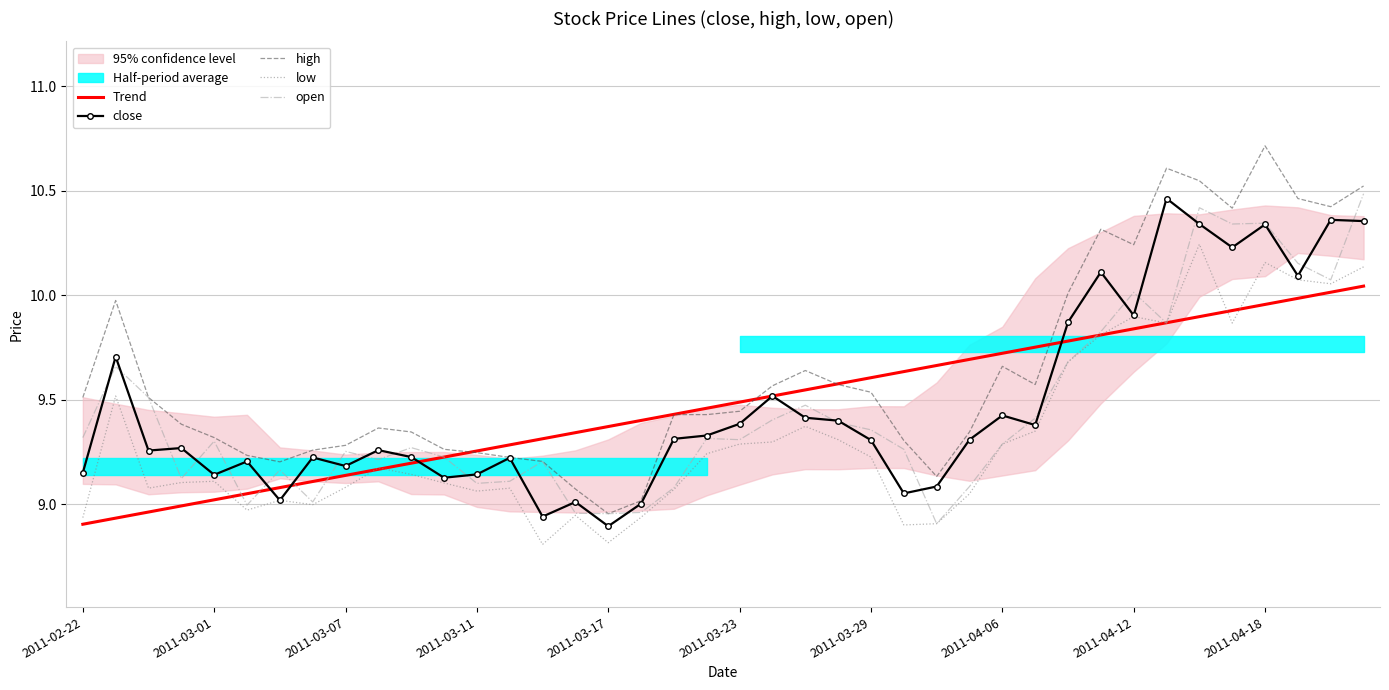

True or false: Trend has more than 0 interior local peaks.

False